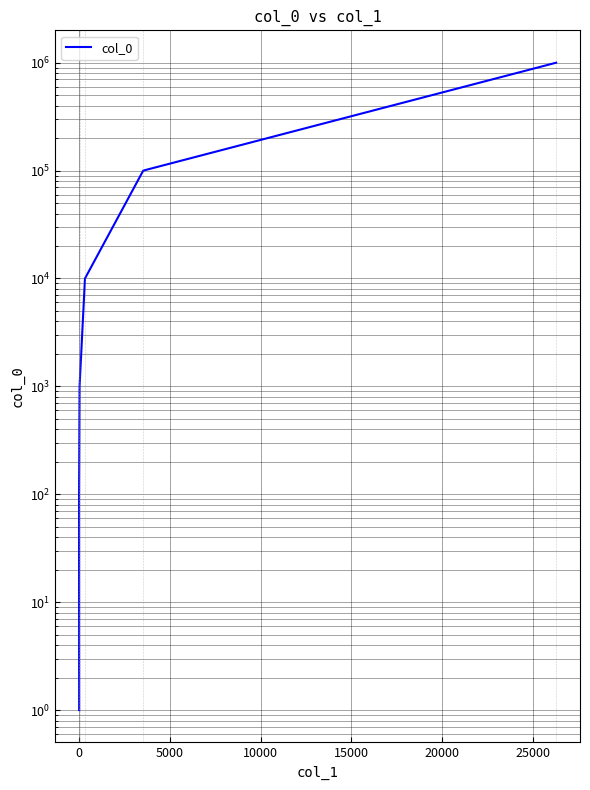

What is the value of the 5th point from the left?

10000